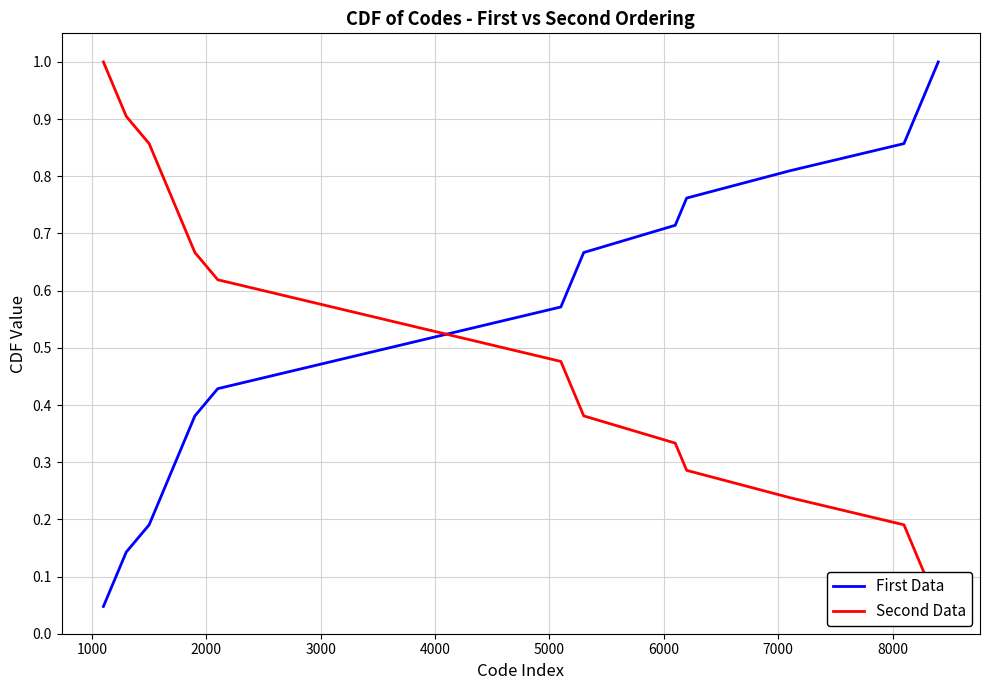

True or false: First Data has more than 2 interior local peaks.

False